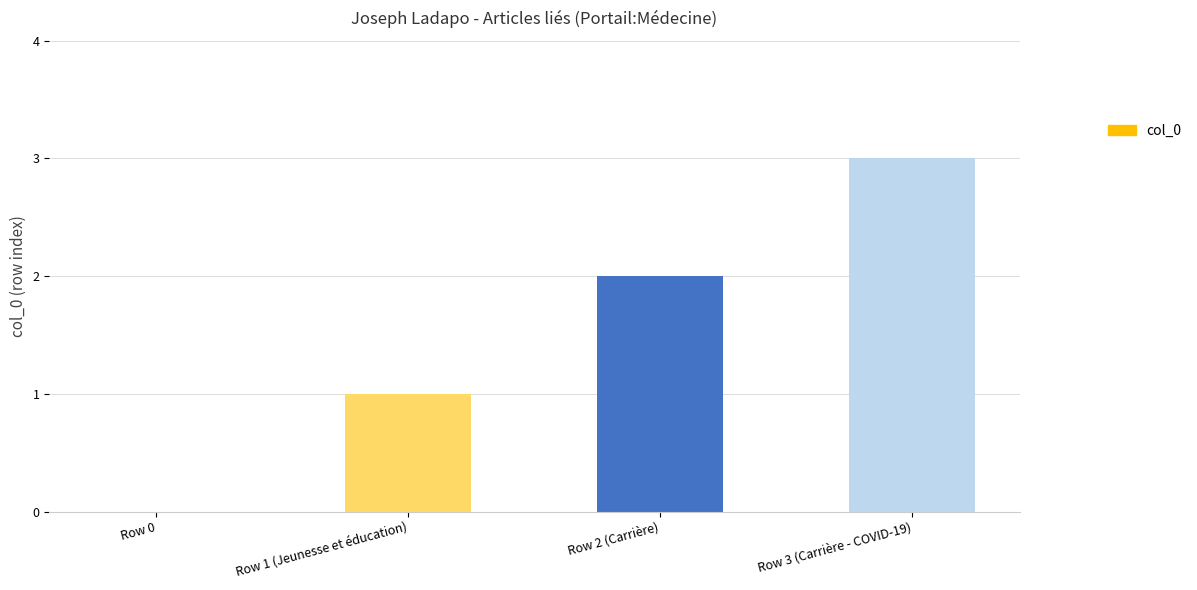

True or false: the data shows 2 at Row 2 (Carrière).

True